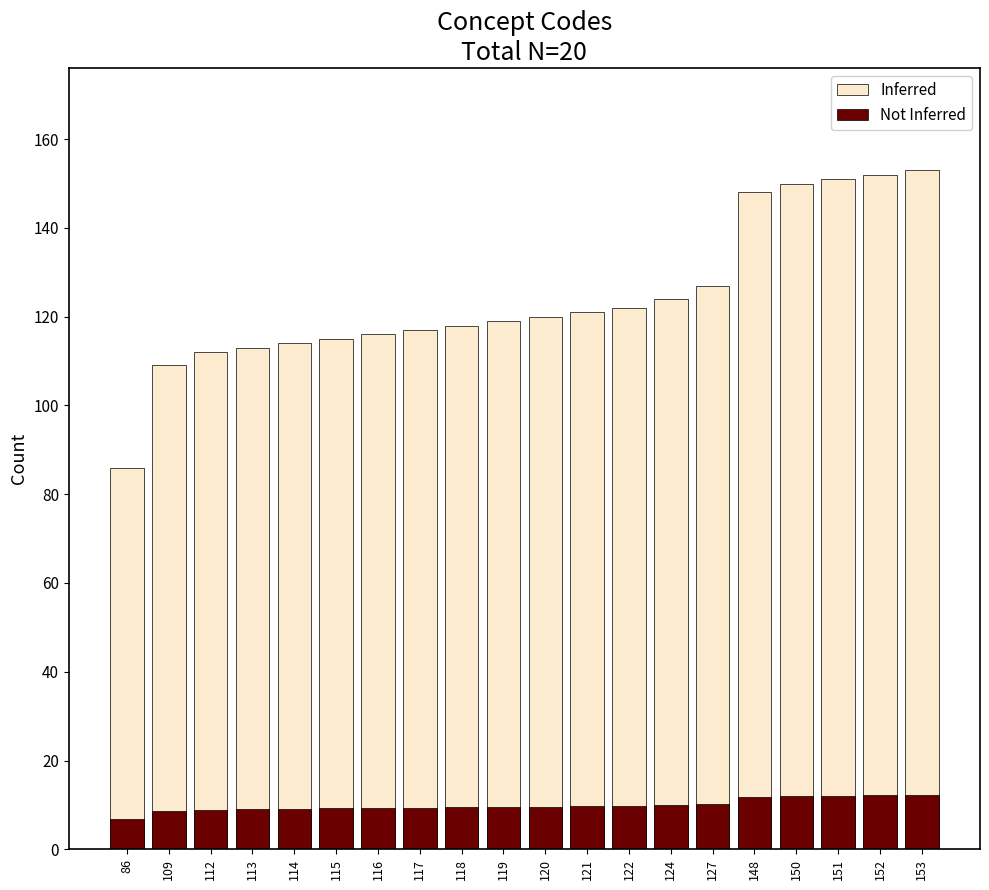

Which series has the largest total across all categories?

Inferred